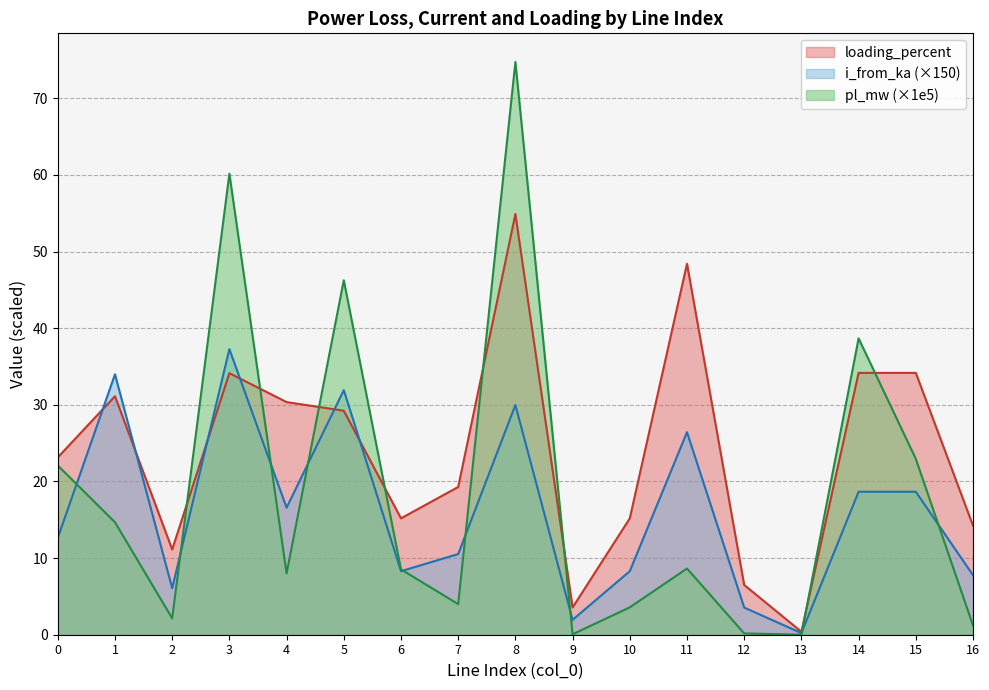

At 8, list the series in order from largest to smallest.

pl_mw (×1e5), loading_percent, i_from_ka (×150)